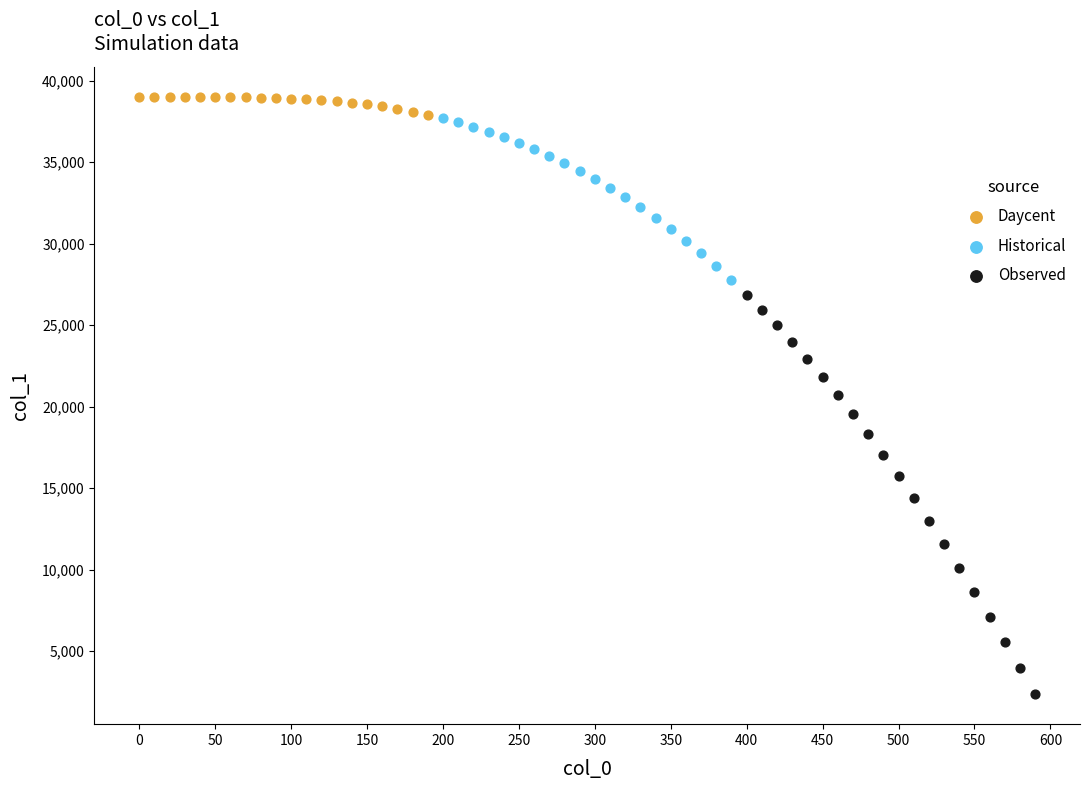

Which series contains the lowest Y value?

Observed